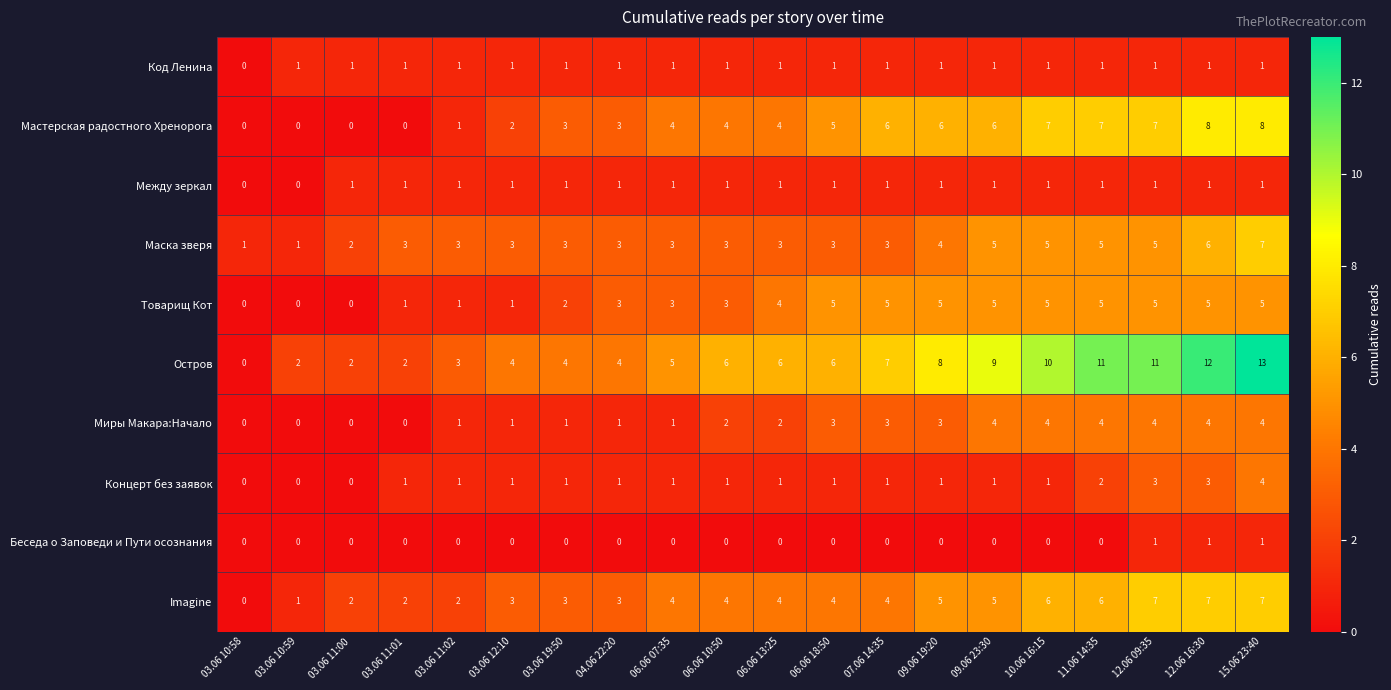

The value of Маска зверя at 03.06 11:02 is 4. True or false?

False